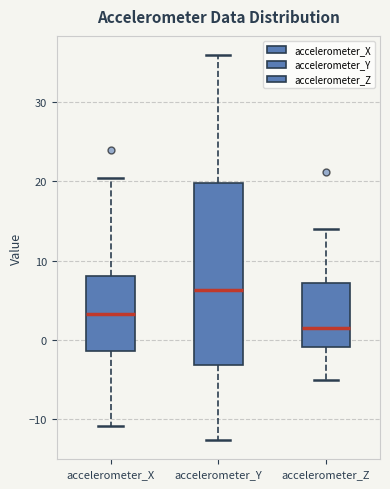

Which box's median line is the lowest?

accelerometer_Z